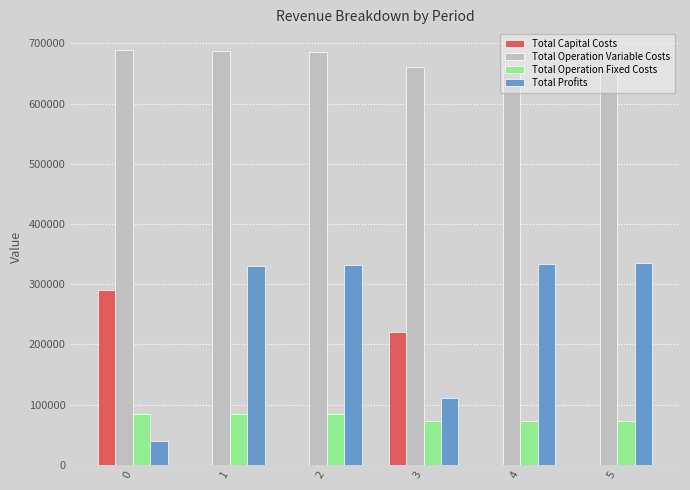

Is the value of Total Operation Fixed Costs at 5 greater than the value of Total Profits at 2?

No